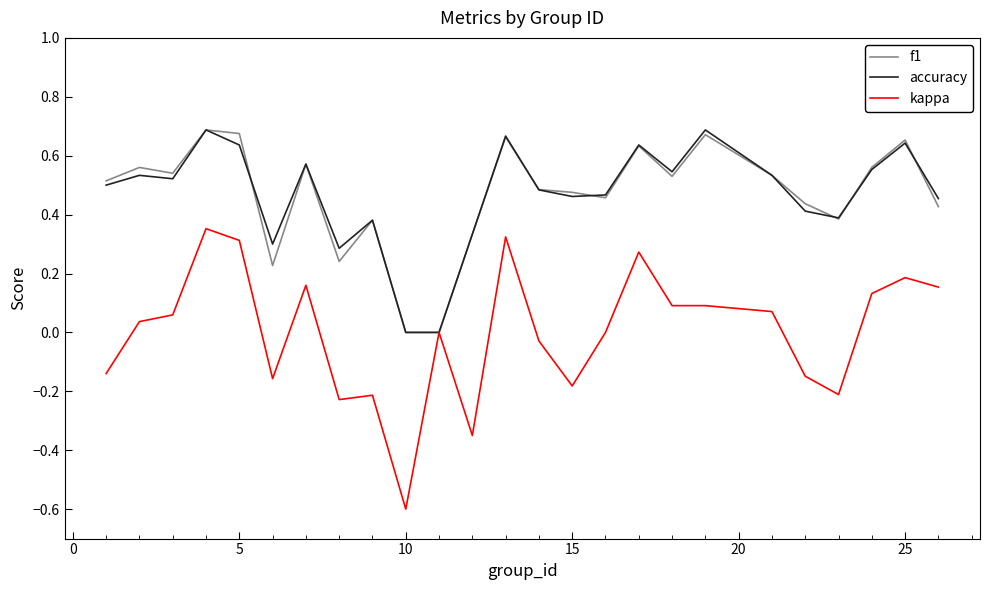

Which series has the widest spread of values?

kappa